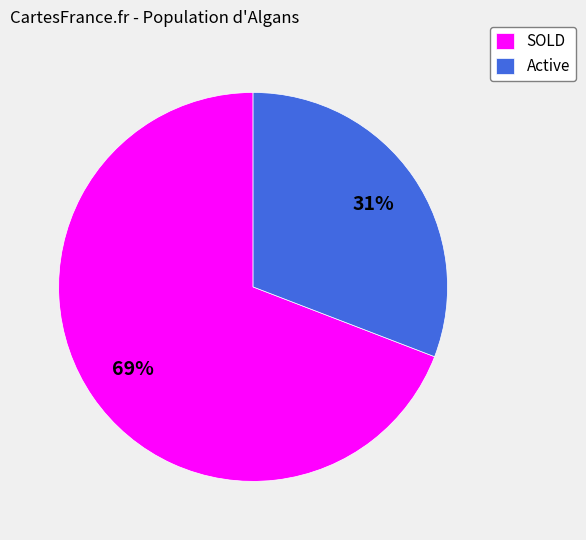

Approximately how many times larger is the value at Active compared to SOLD?

0.4